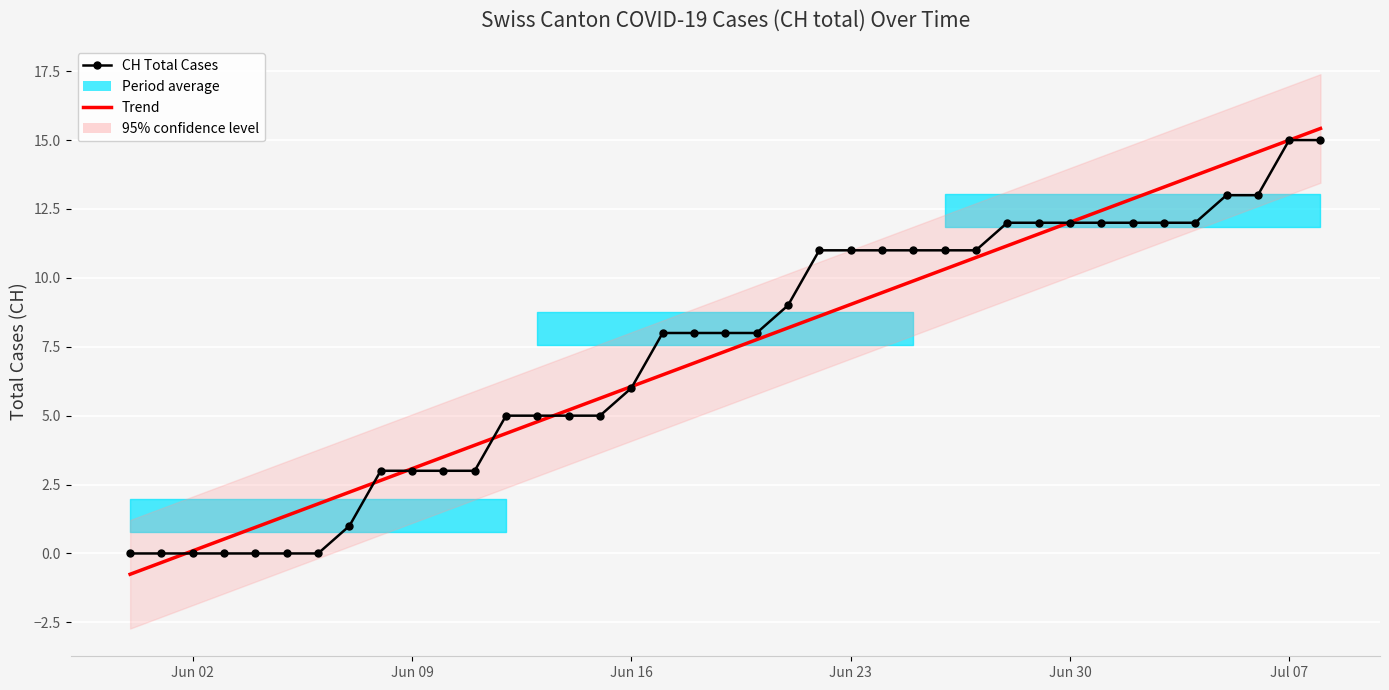

Which series has the widest spread of values?

Trend